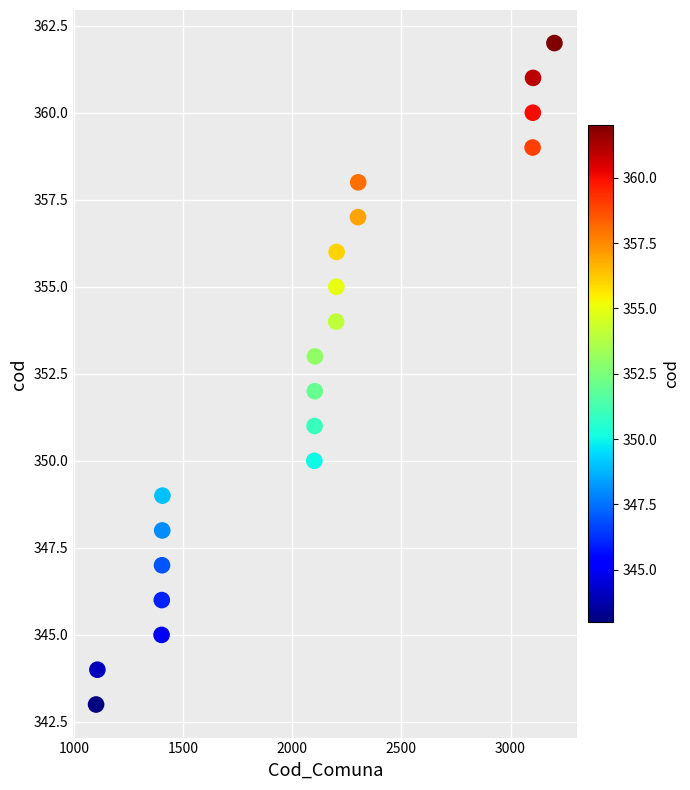

What is the range of Y values (max minus min)?

19